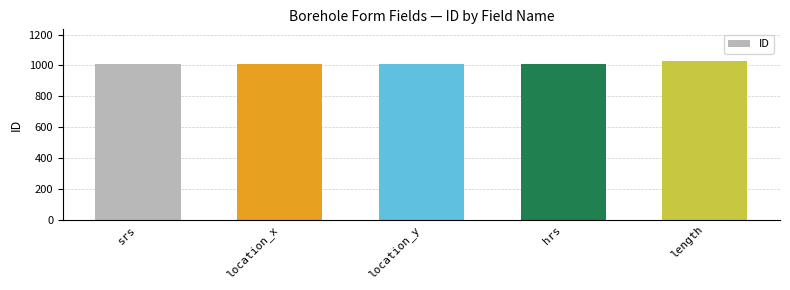

What is the maximum value shown in the chart?

1028